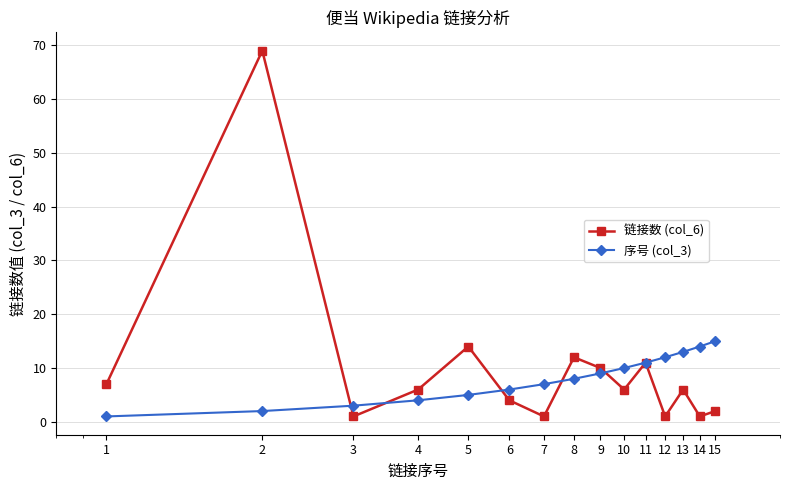

List the series in order of their peak value, highest first.

链接数 (col_6), 序号 (col_3)